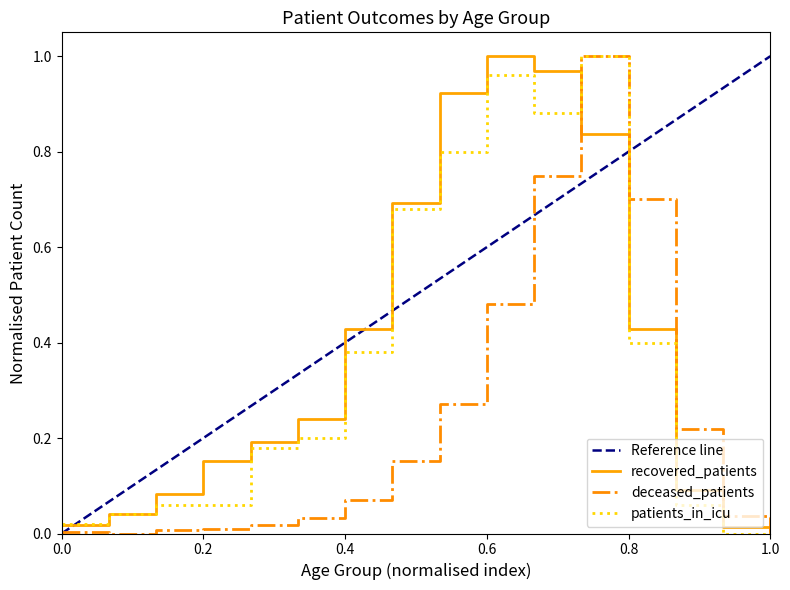

Which category has the highest value in the recovered_patients series?

0.6